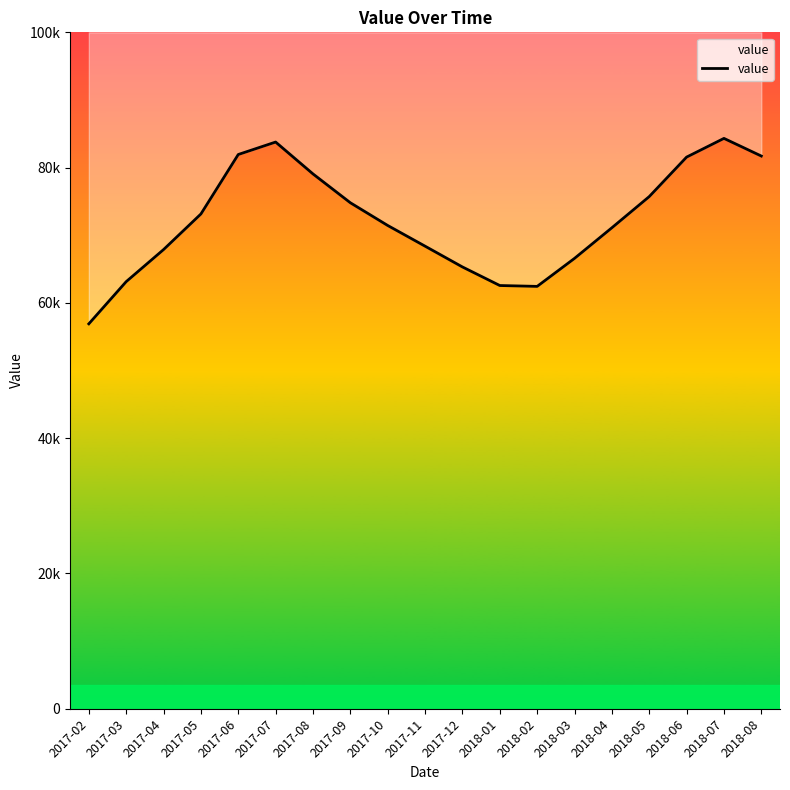

How many categories are shown in the chart?

19